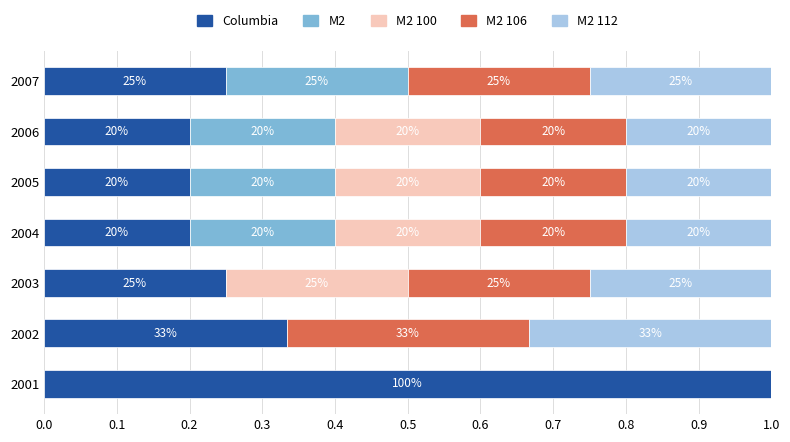

What are all the series names shown in the legend?

Columbia, M2, M2 100, M2 106, M2 112